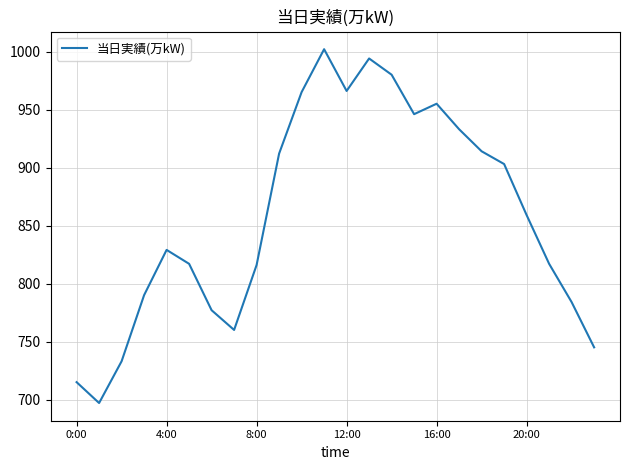

What is the minimum value shown in the chart?

697